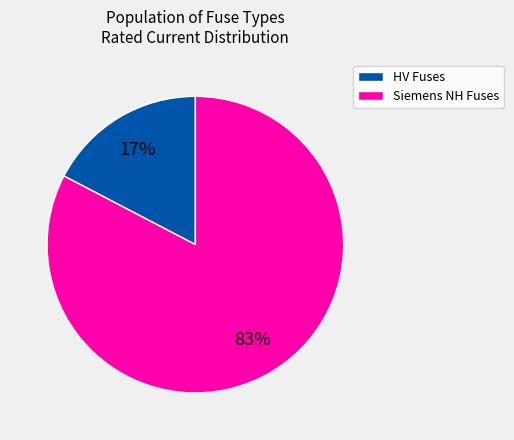

How many segments does this pie chart have?

2